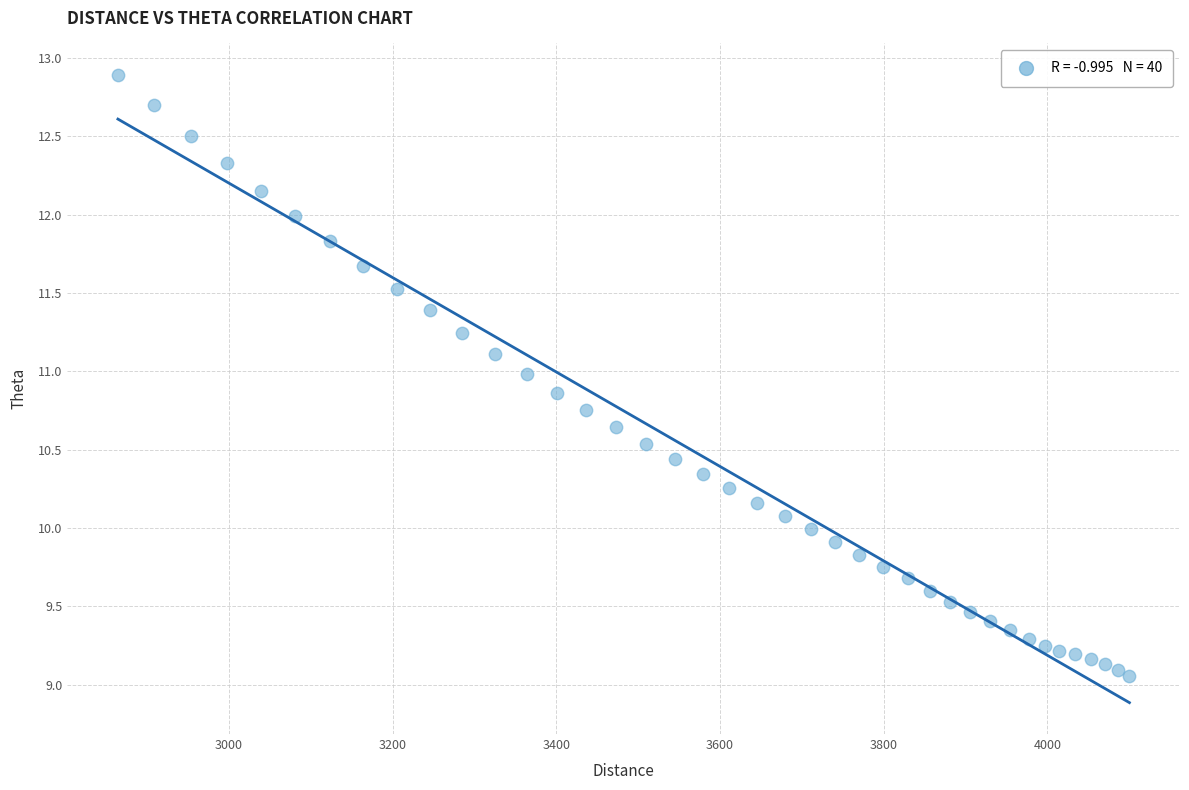

What is the range of X values (max minus min)?

1236.0